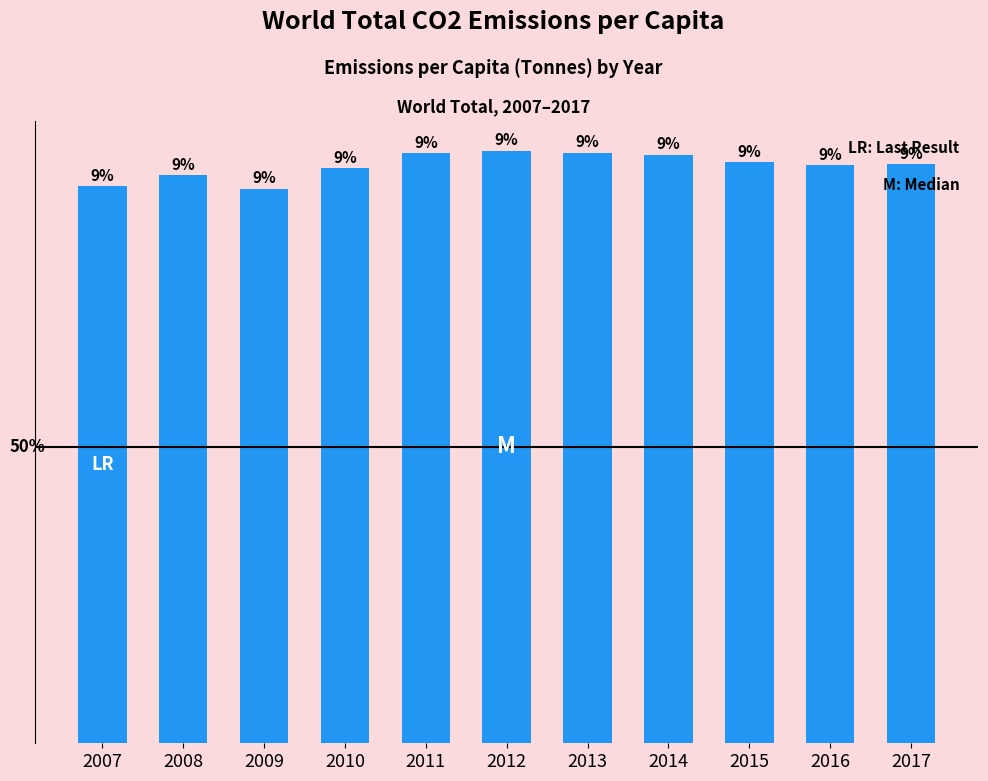

Are the bars horizontal?

No